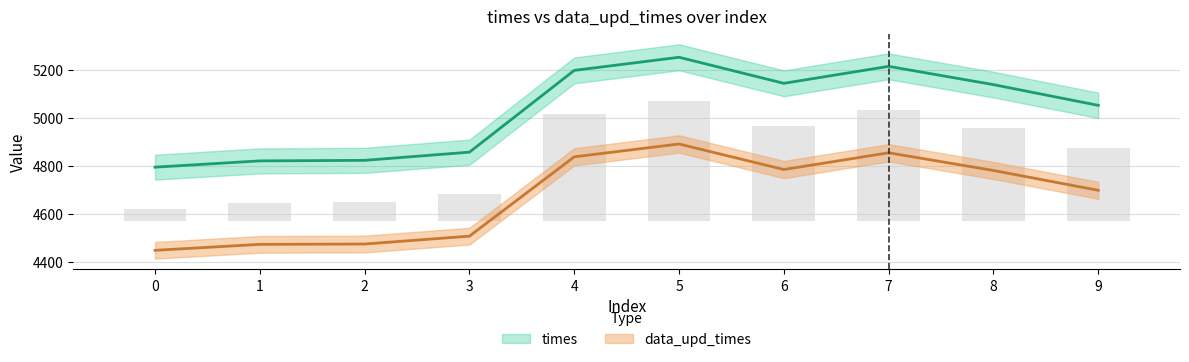

What is the spread (max minus min) of values at 6?

359.1